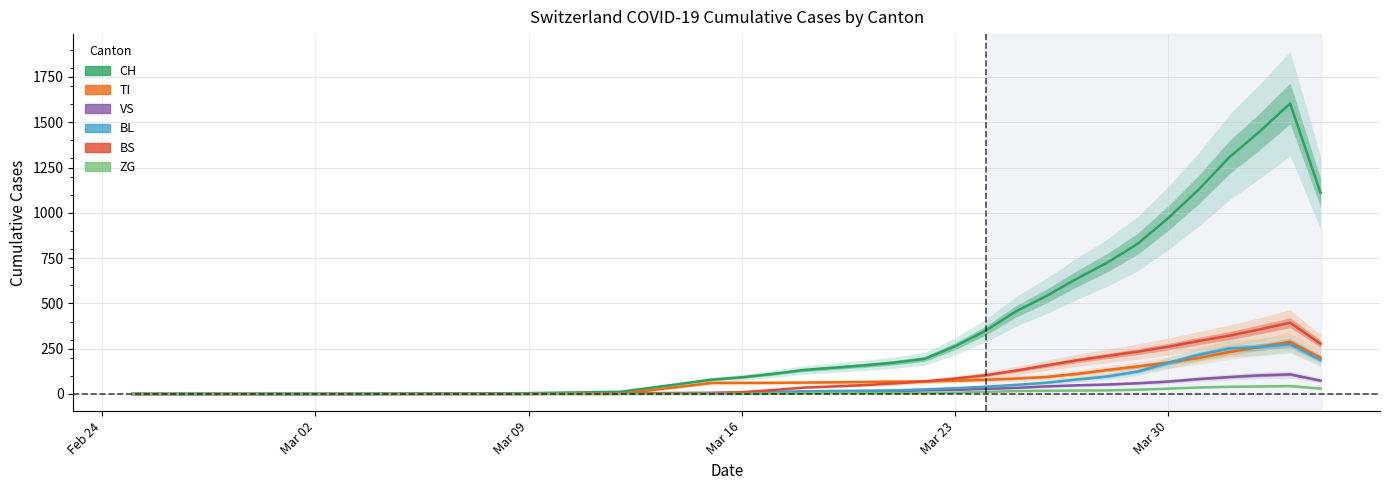

How many data points in ZG are above 0?

20